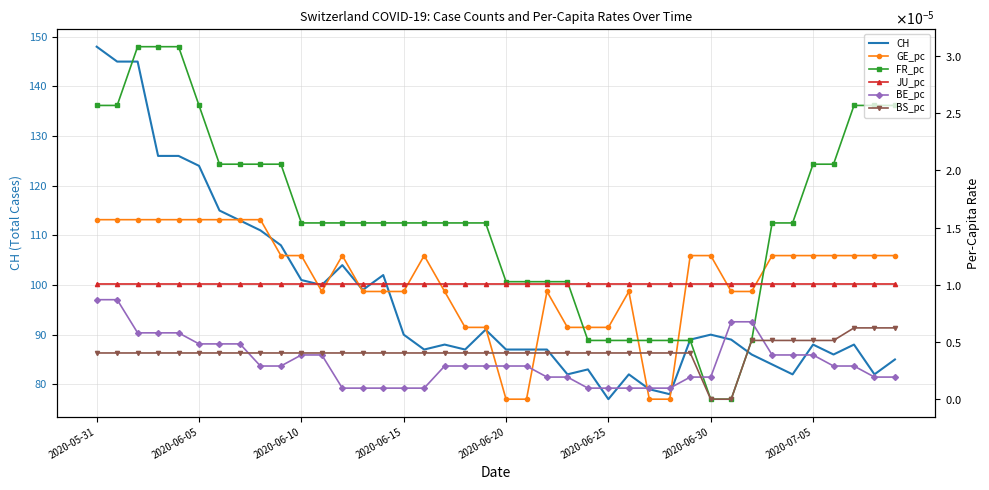

List the series in order of their peak value, lowest first.

BS_pc, BE_pc, JU_pc, GE_pc, FR_pc, CH